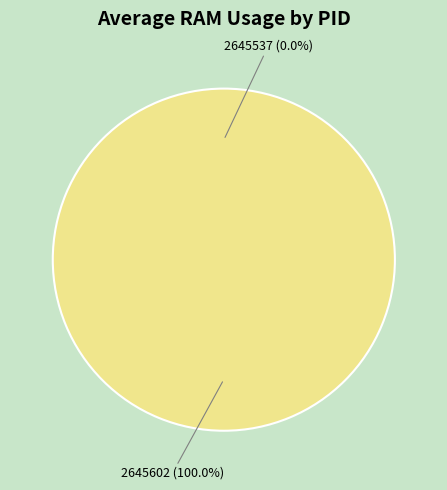

To the nearest percent, what percentage of the pie is 2645602?

100%